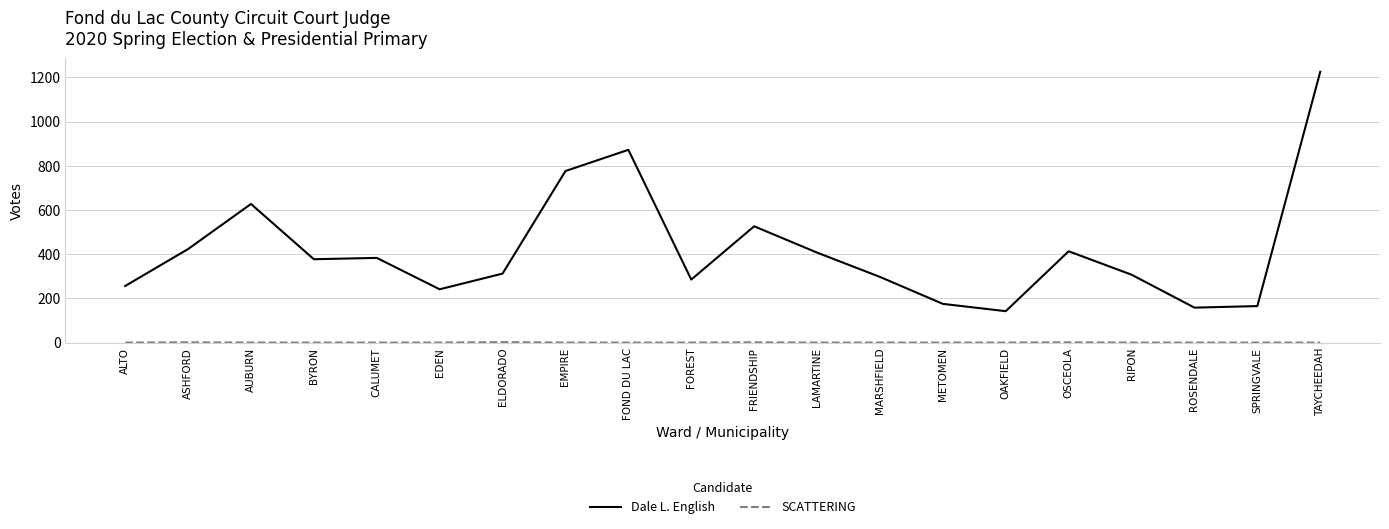

What is the difference between the second highest and second lowest values in the Dale L. English series?

714